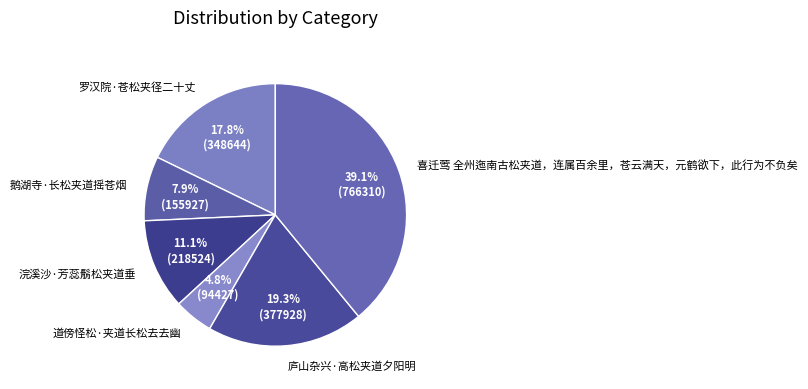

Does any single category account for the majority?

No